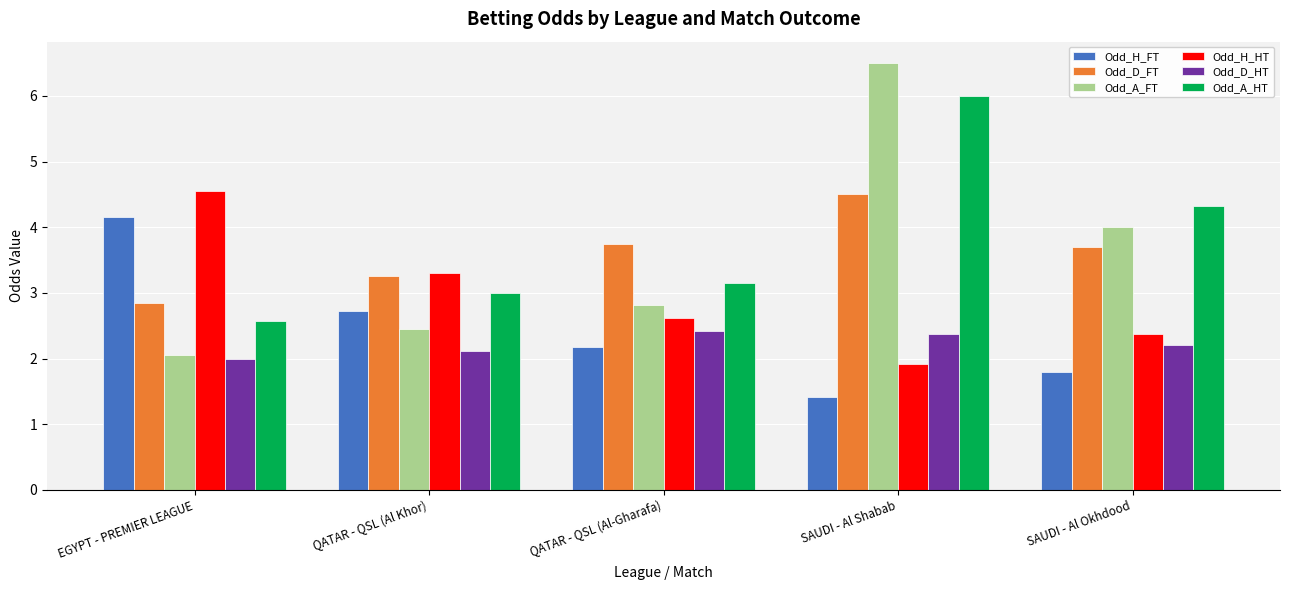

The value of Odd_H_HT at QATAR - QSL (Al Khor) is 2.1. True or false?

False